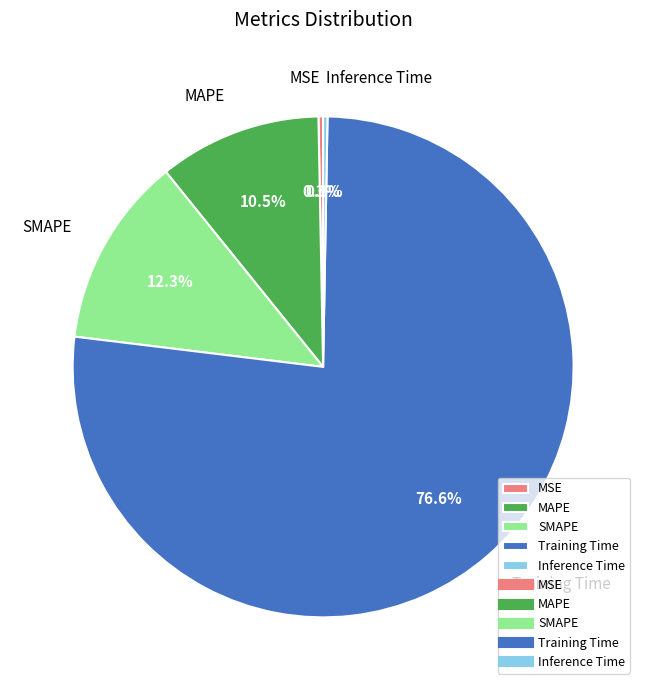

Is there a majority slice in this chart?

Yes